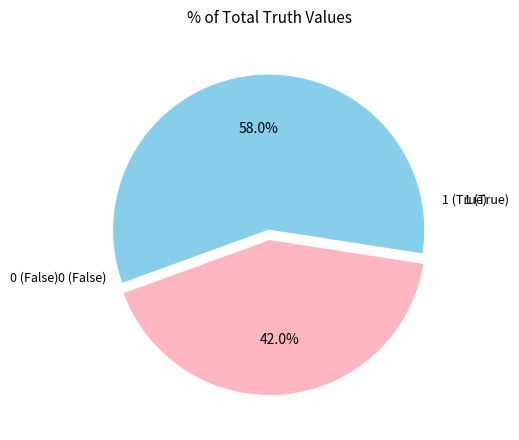

Does any single category account for the majority?

Yes